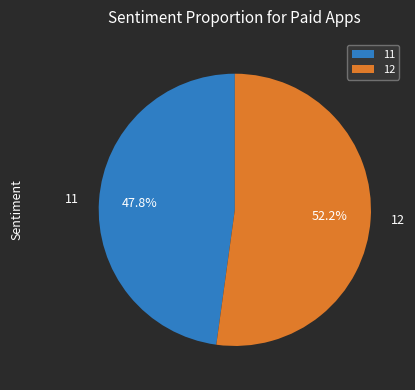

Count the number of slices in the pie.

2